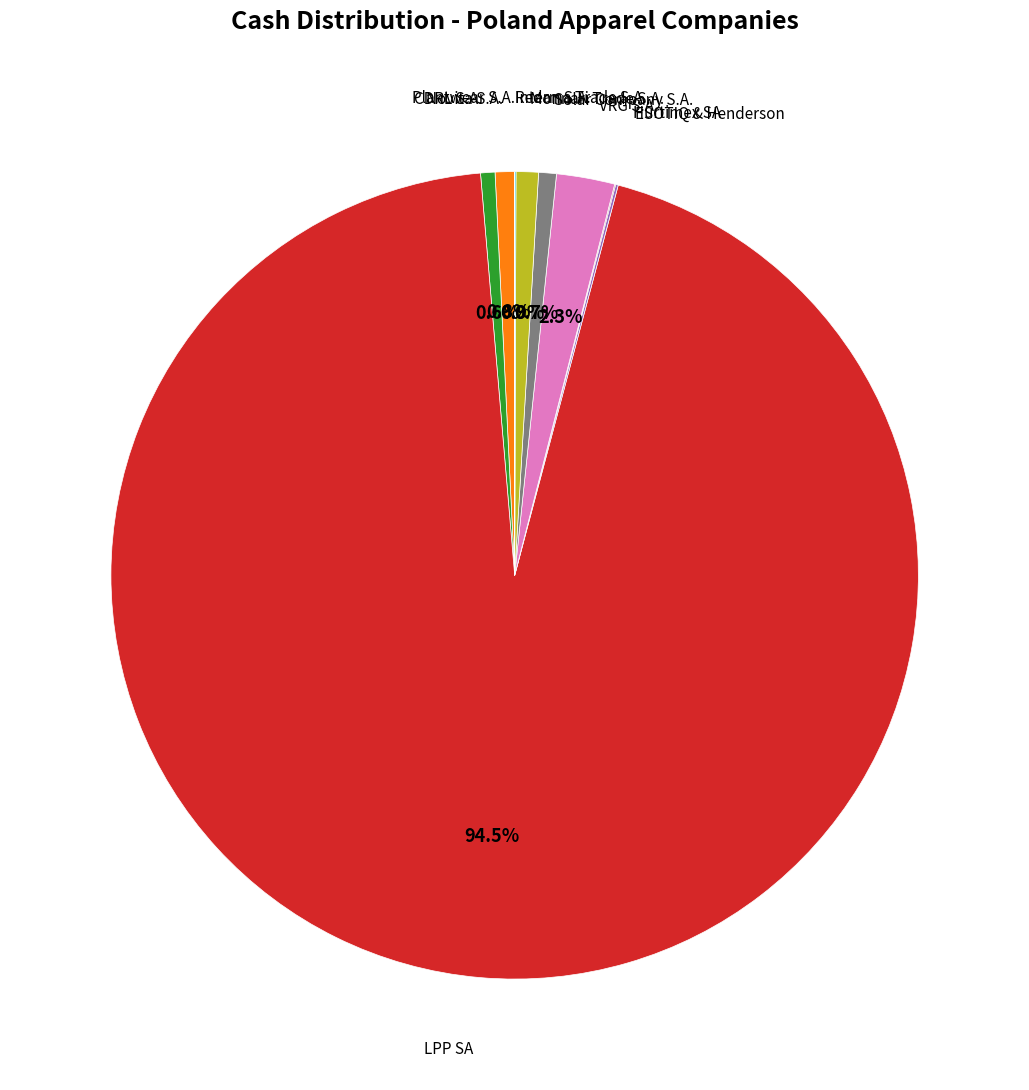

Does any single category account for the majority?

Yes